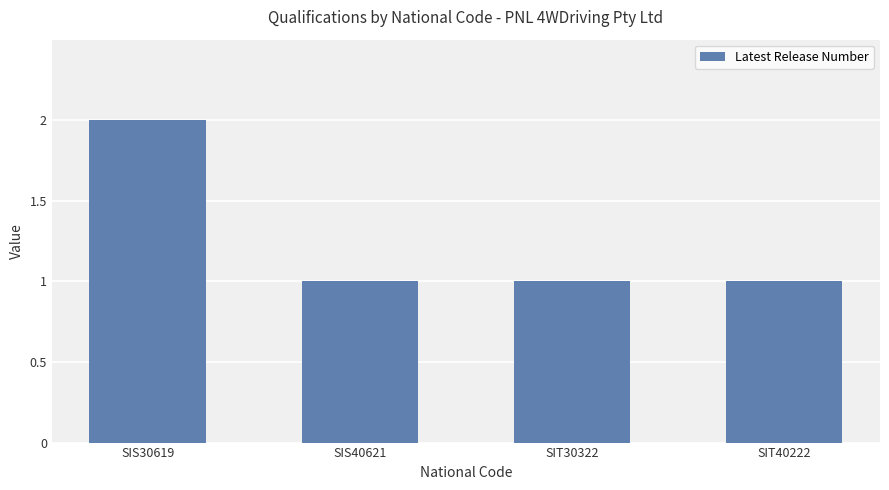

What is the label of the 1st bar from the left?

SIS30619